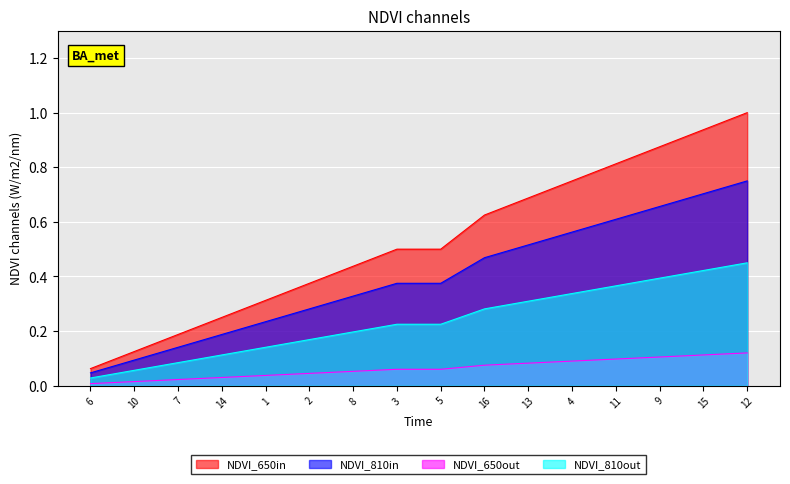

List the labels in order of value, smallest first.

6, 10, 7, 14, 1, 2, 8, 3, 5, 16, 13, 4, 11, 9, 15, 12